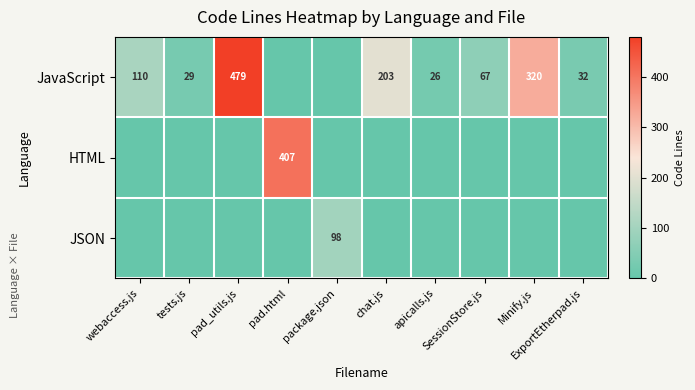

Rank the categories by JSON value from lowest to highest.

webaccess.js, tests.js, pad_utils.js, pad.html, chat.js, apicalls.js, SessionStore.js, Minify.js, ExportEtherpad.js, package.json